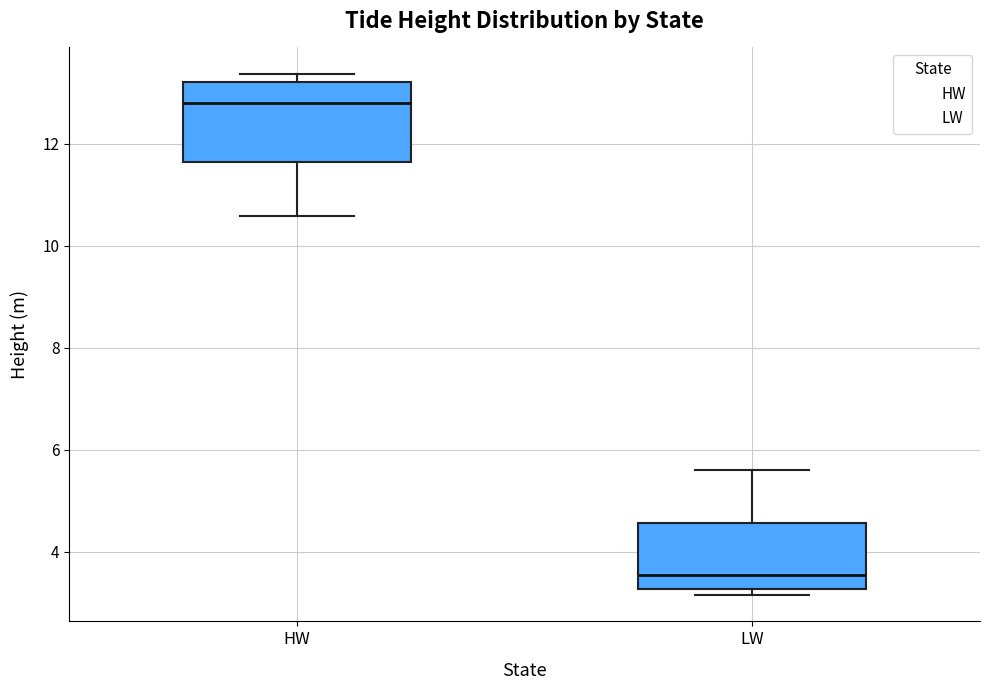

Reading left to right, read every box against the y-axis: the position of its median line, the range the box covers, and the ends of its whiskers. The values are not printed on the chart, so give them approximately, as read against the axis.

HW: median 12.8, box 11.6 to 13.2, whiskers 10.6 to 13.4
LW: median 3.6, box 3.2 to 4.6, whiskers 3.2 (just below the box's lower edge) to 5.6